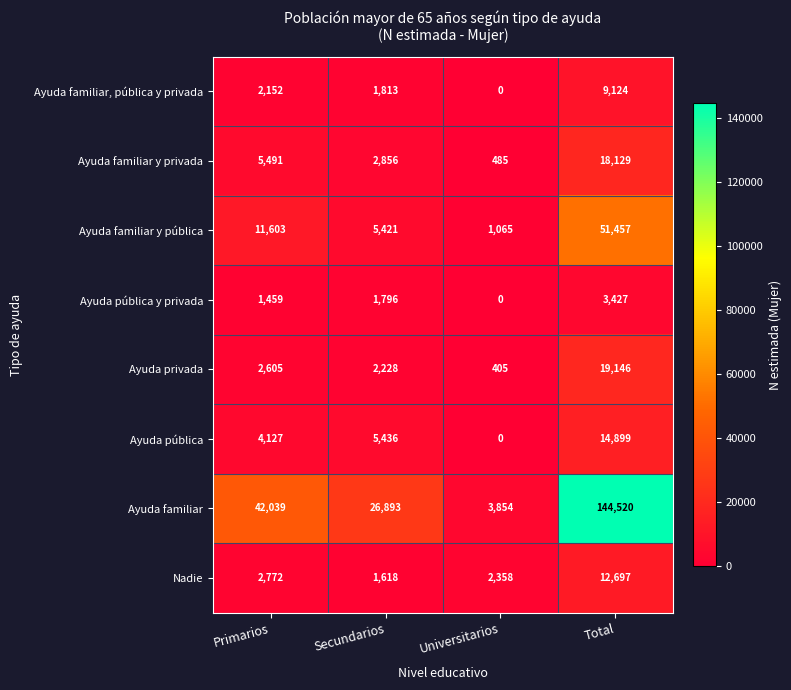

What is the sum of all Ayuda familiar, pública y privada values?

13089